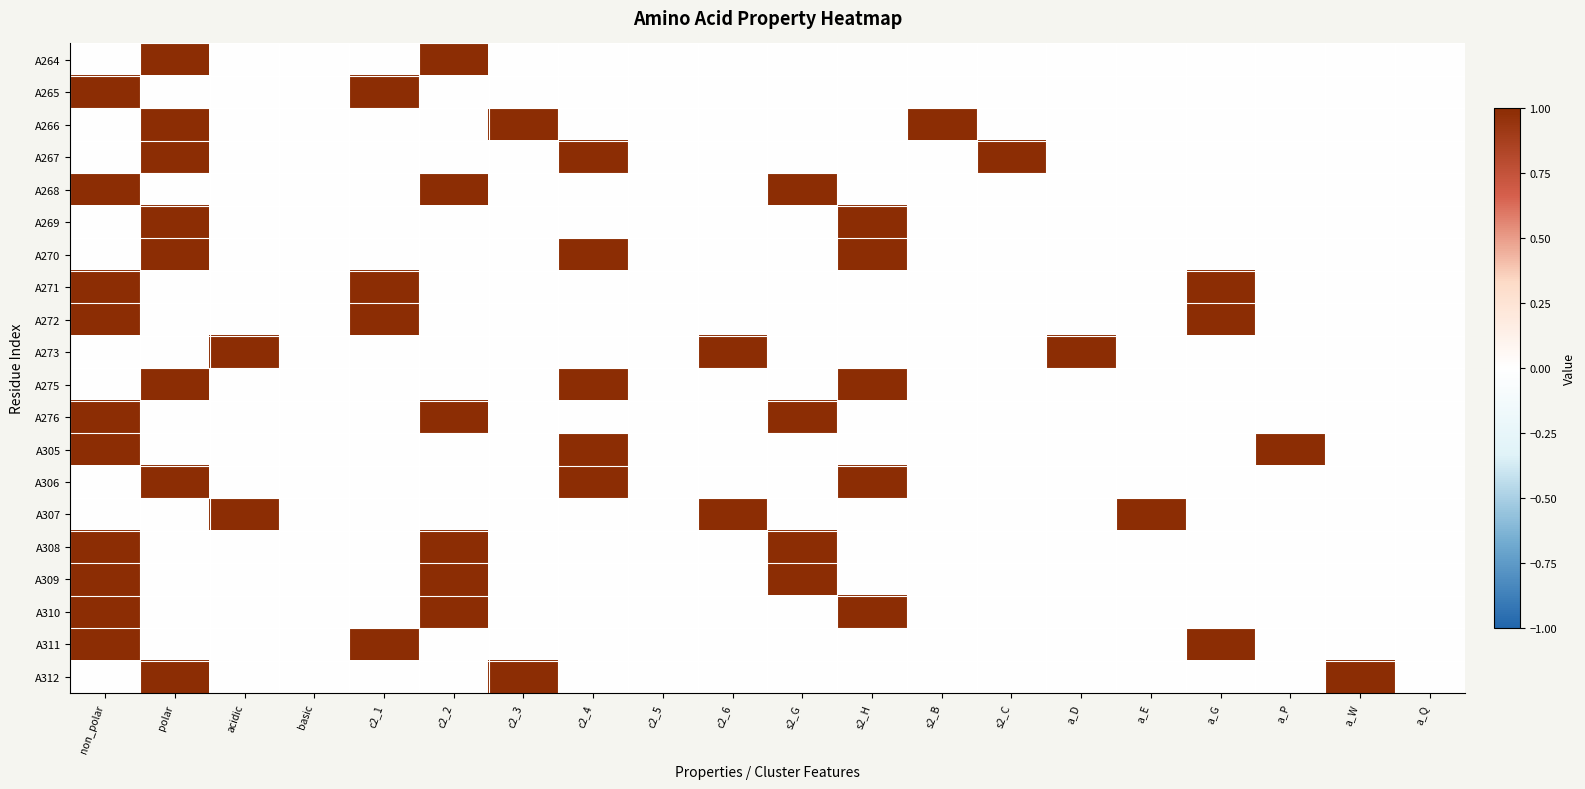

Reading right to left, transcribe all the data shown in this chart.

A264: a_Q=0	a_W=0	a_P=0	a_G=0	a_E=0	a_D=0	s2_C=0	s2_B=0	s2_H=0	s2_G=0	c2_6=0	c2_5=0	c2_4=0	c2_3=0	c2_2=1	c2_1=0	basic=0	acidic=0	polar=1	non_polar=0
A265: a_Q=0	a_W=0	a_P=0	a_G=0	a_E=0	a_D=0	s2_C=0	s2_B=0	s2_H=0	s2_G=0	c2_6=0	c2_5=0	c2_4=0	c2_3=0	c2_2=0	c2_1=1	basic=0	acidic=0	polar=0	non_polar=1
A266: a_Q=0	a_W=0	a_P=0	a_G=0	a_E=0	a_D=0	s2_C=0	s2_B=1	s2_H=0	s2_G=0	c2_6=0	c2_5=0	c2_4=0	c2_3=1	c2_2=0	c2_1=0	basic=0	acidic=0	polar=1	non_polar=0
A267: a_Q=0	a_W=0	a_P=0	a_G=0	a_E=0	a_D=0	s2_C=1	s2_B=0	s2_H=0	s2_G=0	c2_6=0	c2_5=0	c2_4=1	c2_3=0	c2_2=0	c2_1=0	basic=0	acidic=0	polar=1	non_polar=0
A268: a_Q=0	a_W=0	a_P=0	a_G=0	a_E=0	a_D=0	s2_C=0	s2_B=0	s2_H=0	s2_G=1	c2_6=0	c2_5=0	c2_4=0	c2_3=0	c2_2=1	c2_1=0	basic=0	acidic=0	polar=0	non_polar=1
A269: a_Q=0	a_W=0	a_P=0	a_G=0	a_E=0	a_D=0	s2_C=0	s2_B=0	s2_H=1	s2_G=0	c2_6=0	c2_5=0	c2_4=0	c2_3=0	c2_2=0	c2_1=0	basic=0	acidic=0	polar=1	non_polar=0
A270: a_Q=0	a_W=0	a_P=0	a_G=0	a_E=0	a_D=0	s2_C=0	s2_B=0	s2_H=1	s2_G=0	c2_6=0	c2_5=0	c2_4=1	c2_3=0	c2_2=0	c2_1=0	basic=0	acidic=0	polar=1	non_polar=0
A271: a_Q=0	a_W=0	a_P=0	a_G=1	a_E=0	a_D=0	s2_C=0	s2_B=0	s2_H=0	s2_G=0	c2_6=0	c2_5=0	c2_4=0	c2_3=0	c2_2=0	c2_1=1	basic=0	acidic=0	polar=0	non_polar=1
A272: a_Q=0	a_W=0	a_P=0	a_G=1	a_E=0	a_D=0	s2_C=0	s2_B=0	s2_H=0	s2_G=0	c2_6=0	c2_5=0	c2_4=0	c2_3=0	c2_2=0	c2_1=1	basic=0	acidic=0	polar=0	non_polar=1
A273: a_Q=0	a_W=0	a_P=0	a_G=0	a_E=0	a_D=1	s2_C=0	s2_B=0	s2_H=0	s2_G=0	c2_6=1	c2_5=0	c2_4=0	c2_3=0	c2_2=0	c2_1=0	basic=0	acidic=1	polar=0	non_polar=0
A275: a_Q=0	a_W=0	a_P=0	a_G=0	a_E=0	a_D=0	s2_C=0	s2_B=0	s2_H=1	s2_G=0	c2_6=0	c2_5=0	c2_4=1	c2_3=0	c2_2=0	c2_1=0	basic=0	acidic=0	polar=1	non_polar=0
A276: a_Q=0	a_W=0	a_P=0	a_G=0	a_E=0	a_D=0	s2_C=0	s2_B=0	s2_H=0	s2_G=1	c2_6=0	c2_5=0	c2_4=0	c2_3=0	c2_2=1	c2_1=0	basic=0	acidic=0	polar=0	non_polar=1
A305: a_Q=0	a_W=0	a_P=1	a_G=0	a_E=0	a_D=0	s2_C=0	s2_B=0	s2_H=0	s2_G=0	c2_6=0	c2_5=0	c2_4=1	c2_3=0	c2_2=0	c2_1=0	basic=0	acidic=0	polar=0	non_polar=1
A306: a_Q=0	a_W=0	a_P=0	a_G=0	a_E=0	a_D=0	s2_C=0	s2_B=0	s2_H=1	s2_G=0	c2_6=0	c2_5=0	c2_4=1	c2_3=0	c2_2=0	c2_1=0	basic=0	acidic=0	polar=1	non_polar=0
A307: a_Q=0	a_W=0	a_P=0	a_G=0	a_E=1	a_D=0	s2_C=0	s2_B=0	s2_H=0	s2_G=0	c2_6=1	c2_5=0	c2_4=0	c2_3=0	c2_2=0	c2_1=0	basic=0	acidic=1	polar=0	non_polar=0
A308: a_Q=0	a_W=0	a_P=0	a_G=0	a_E=0	a_D=0	s2_C=0	s2_B=0	s2_H=0	s2_G=1	c2_6=0	c2_5=0	c2_4=0	c2_3=0	c2_2=1	c2_1=0	basic=0	acidic=0	polar=0	non_polar=1
A309: a_Q=0	a_W=0	a_P=0	a_G=0	a_E=0	a_D=0	s2_C=0	s2_B=0	s2_H=0	s2_G=1	c2_6=0	c2_5=0	c2_4=0	c2_3=0	c2_2=1	c2_1=0	basic=0	acidic=0	polar=0	non_polar=1
A310: a_Q=0	a_W=0	a_P=0	a_G=0	a_E=0	a_D=0	s2_C=0	s2_B=0	s2_H=1	s2_G=0	c2_6=0	c2_5=0	c2_4=0	c2_3=0	c2_2=1	c2_1=0	basic=0	acidic=0	polar=0	non_polar=1
A311: a_Q=0	a_W=0	a_P=0	a_G=1	a_E=0	a_D=0	s2_C=0	s2_B=0	s2_H=0	s2_G=0	c2_6=0	c2_5=0	c2_4=0	c2_3=0	c2_2=0	c2_1=1	basic=0	acidic=0	polar=0	non_polar=1
A312: a_Q=0	a_W=1	a_P=0	a_G=0	a_E=0	a_D=0	s2_C=0	s2_B=0	s2_H=0	s2_G=0	c2_6=0	c2_5=0	c2_4=0	c2_3=1	c2_2=0	c2_1=0	basic=0	acidic=0	polar=1	non_polar=0